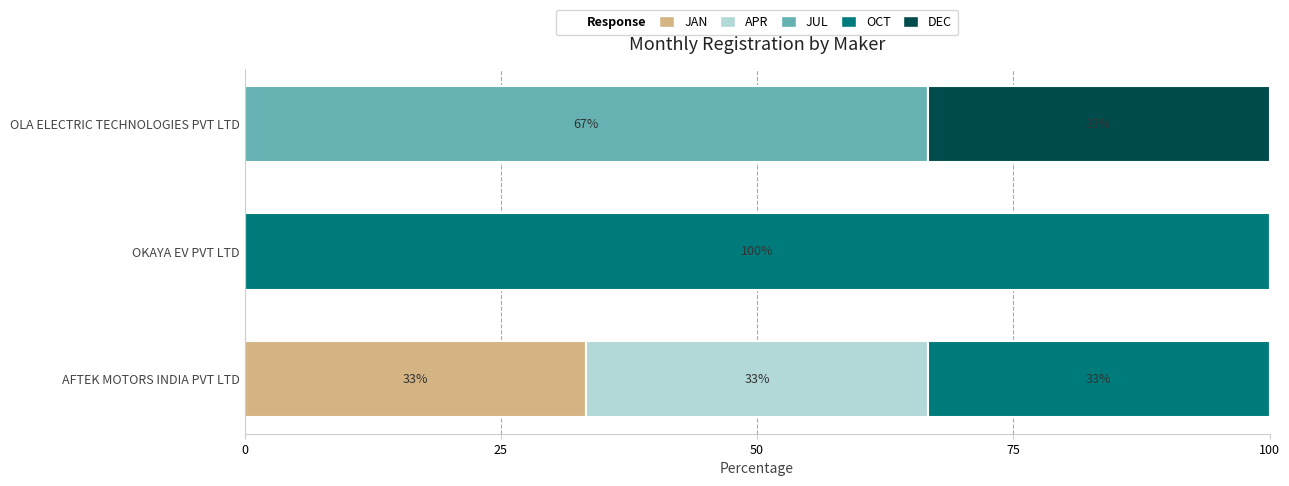

How many data points does each series have?

3